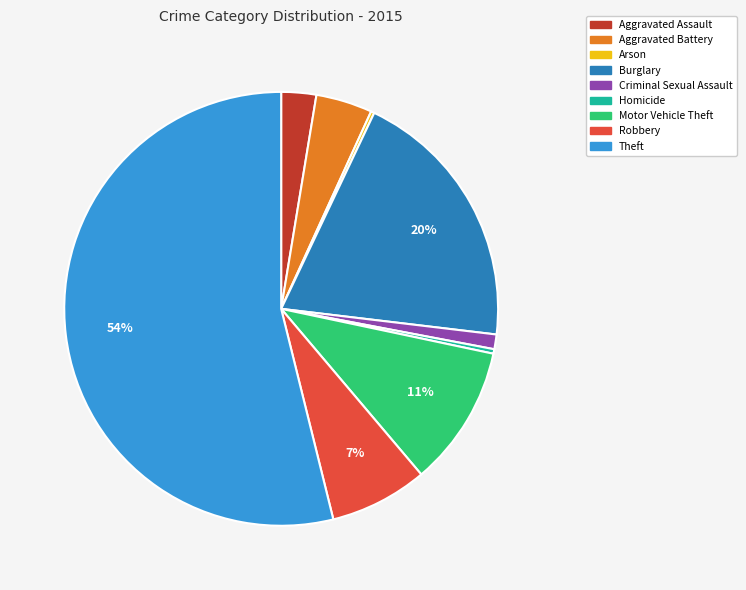

True or false: Motor Vehicle Theft accounts for 20% of the total.

False